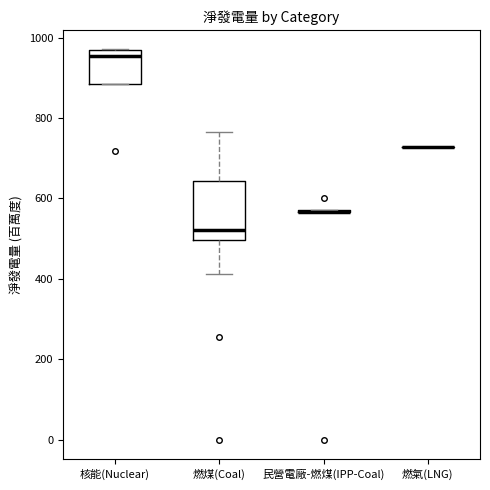

Reading left to right, read every box against the y-axis: the position of its median line, the range the box covers, and the ends of its whiskers. The values are not printed on the chart, so give them approximately, as read against the axis.

核能(Nuclear): median 960 (just below the box's upper edge), box 880 to 960, whiskers 880 to 980
燃煤(Coal): median 520, box 500 to 640, whiskers 420 to 760
民營電廠-燃煤(IPP-Coal): box collapsed to a line at 560, whiskers 560 to 580
燃氣(LNG): box collapsed to a line at 720, whiskers 720 to 720